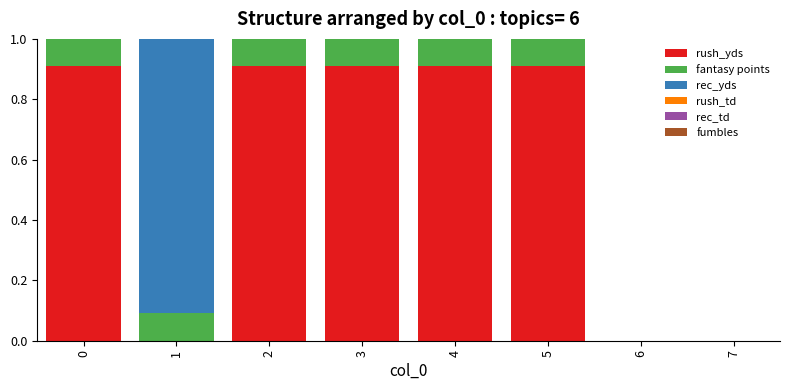

What is the total value across all series at 4?

1.0